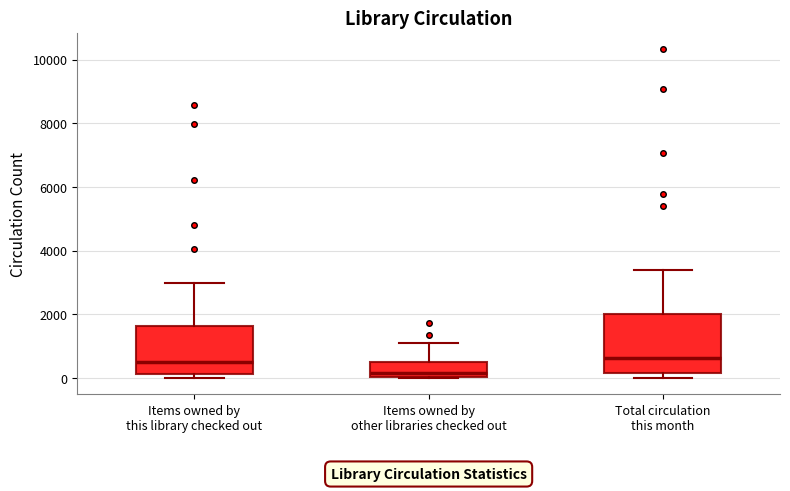

Where does the median line of the box for Items owned by this library checked out sit on the y-axis? The values are not printed on the chart, so give them approximately, as read against the axis.

600